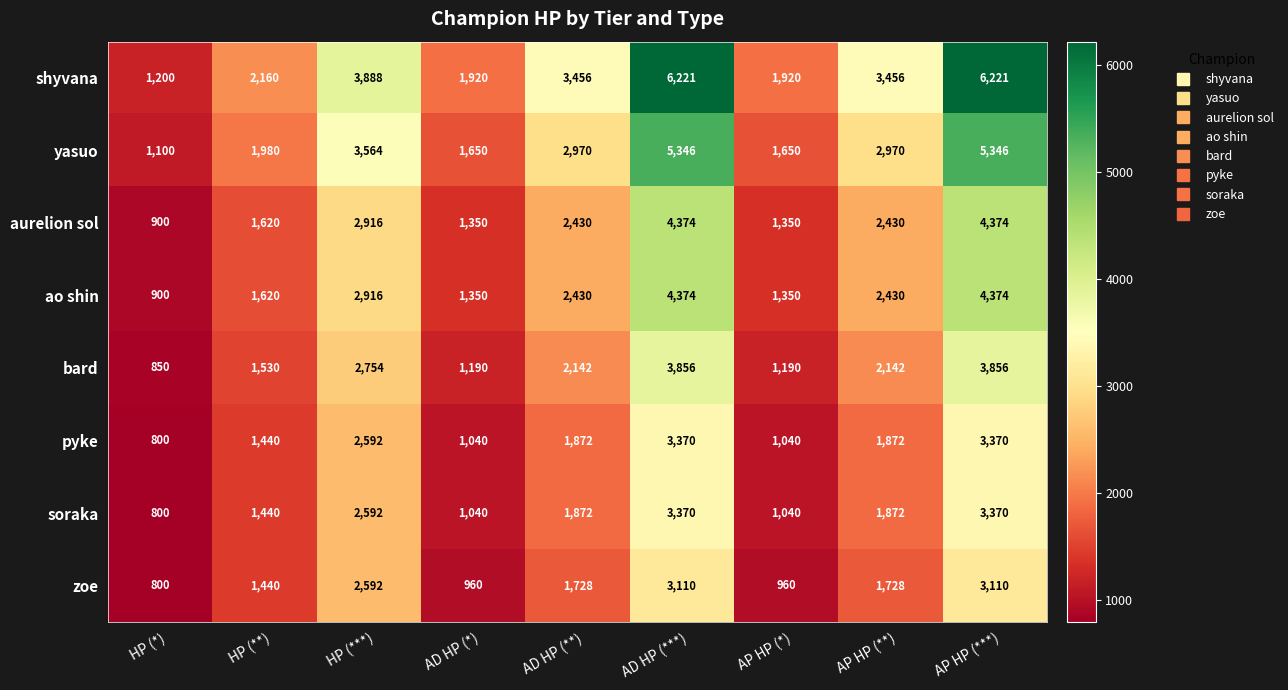

What is the total value across all series at AD HP (*)?

10500